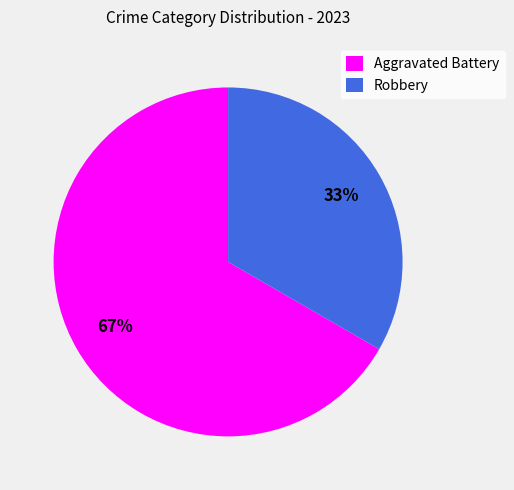

Does Robbery account for over 50% of the chart?

No